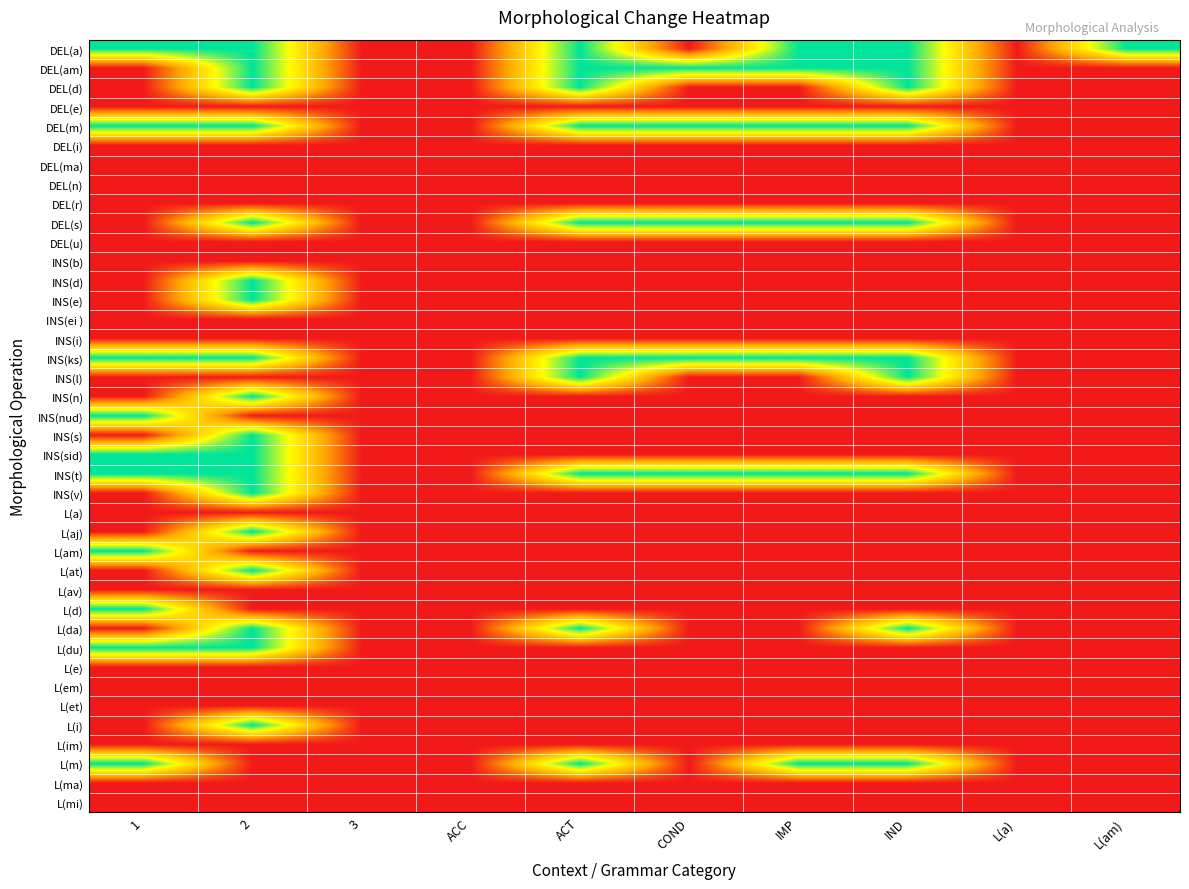

At which category is the sum across all series the highest?

2